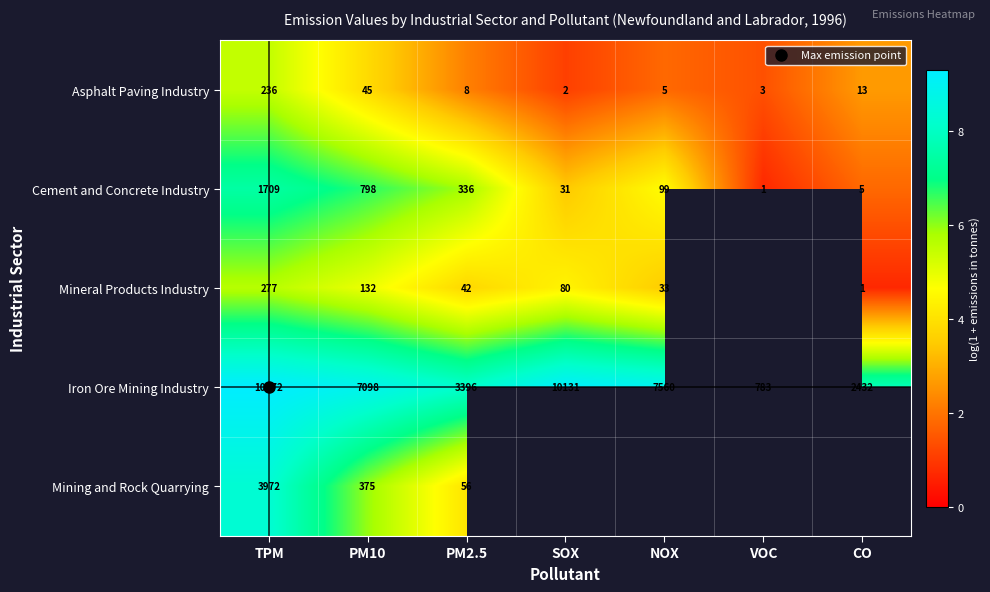

What is the difference between the maximum and second lowest values in the Asphalt Paving Industry series?

4.1